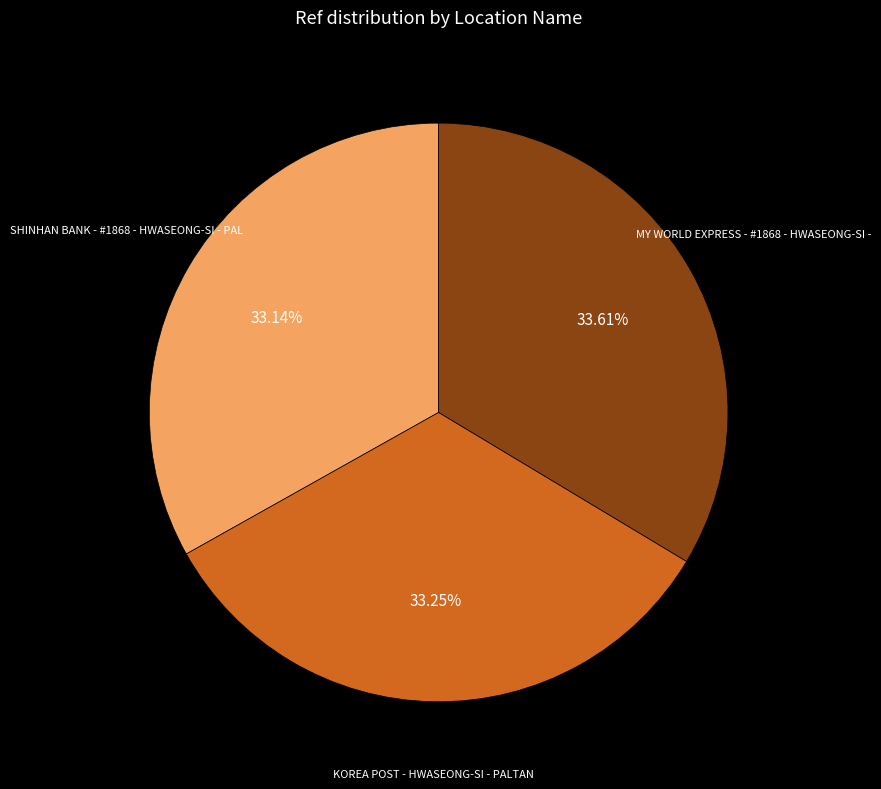

Combined, do SHINHAN BANK - #1868 - HWASEONG-SI - PAL and MY WORLD EXPRESS - #1868 - HWASEONG-SI - account for over 50%?

Yes